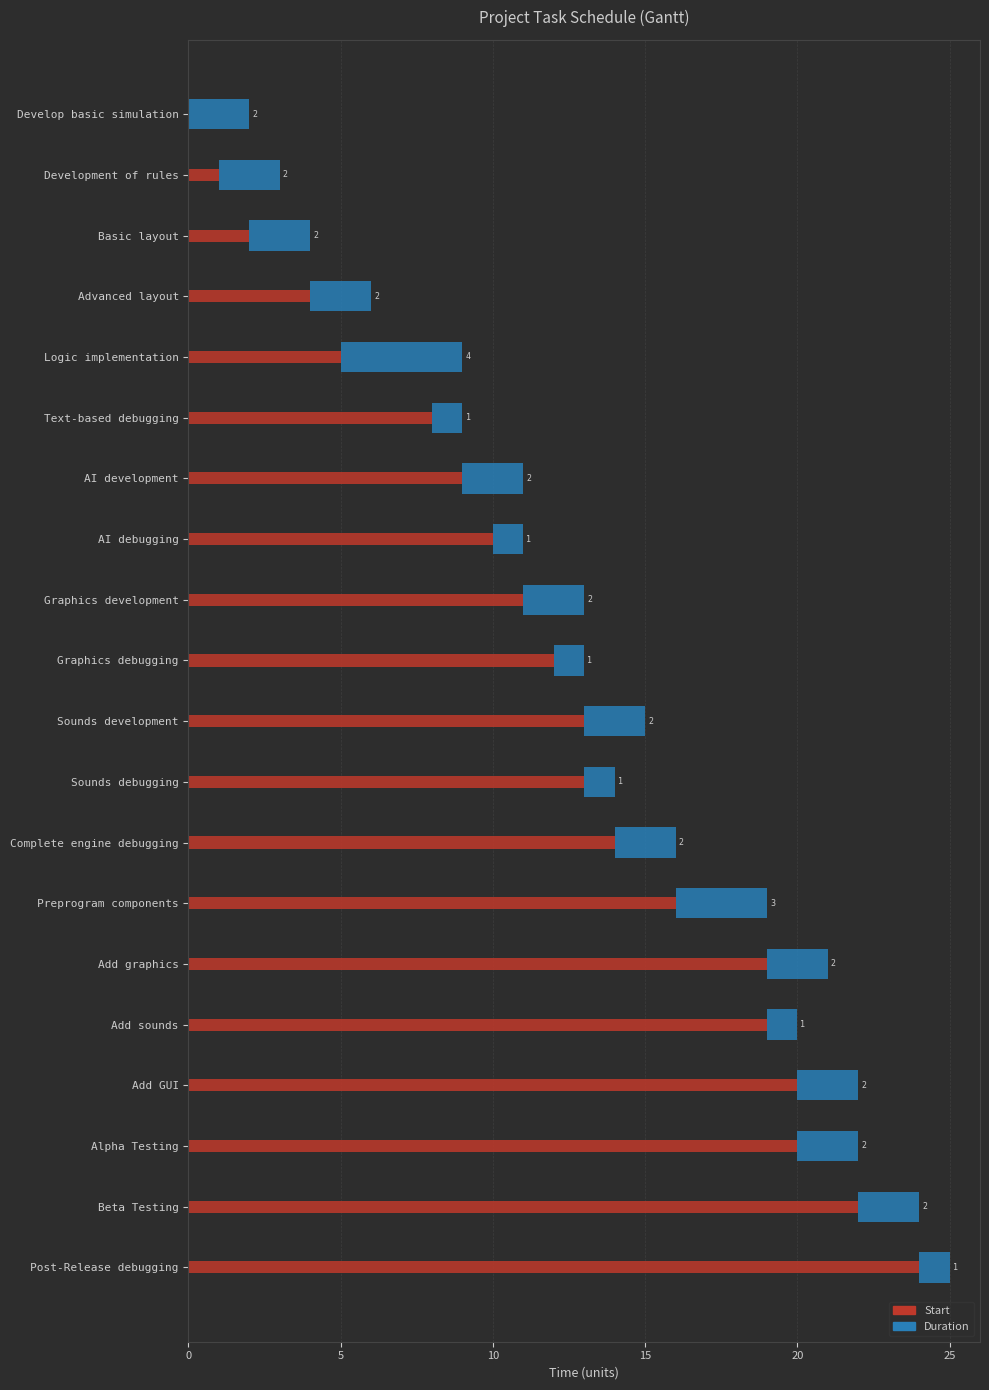

At how many categories does at least one series exceed 10?

12